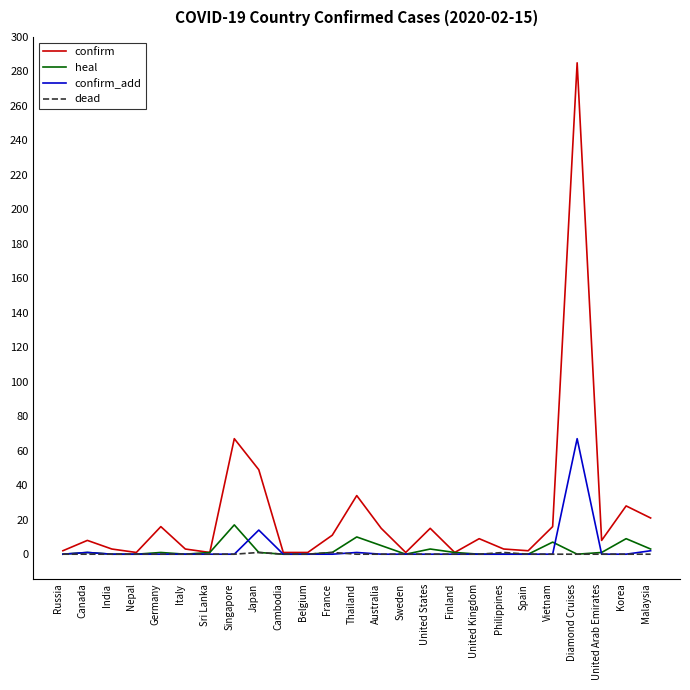

Which series has the largest total across all categories?

confirm